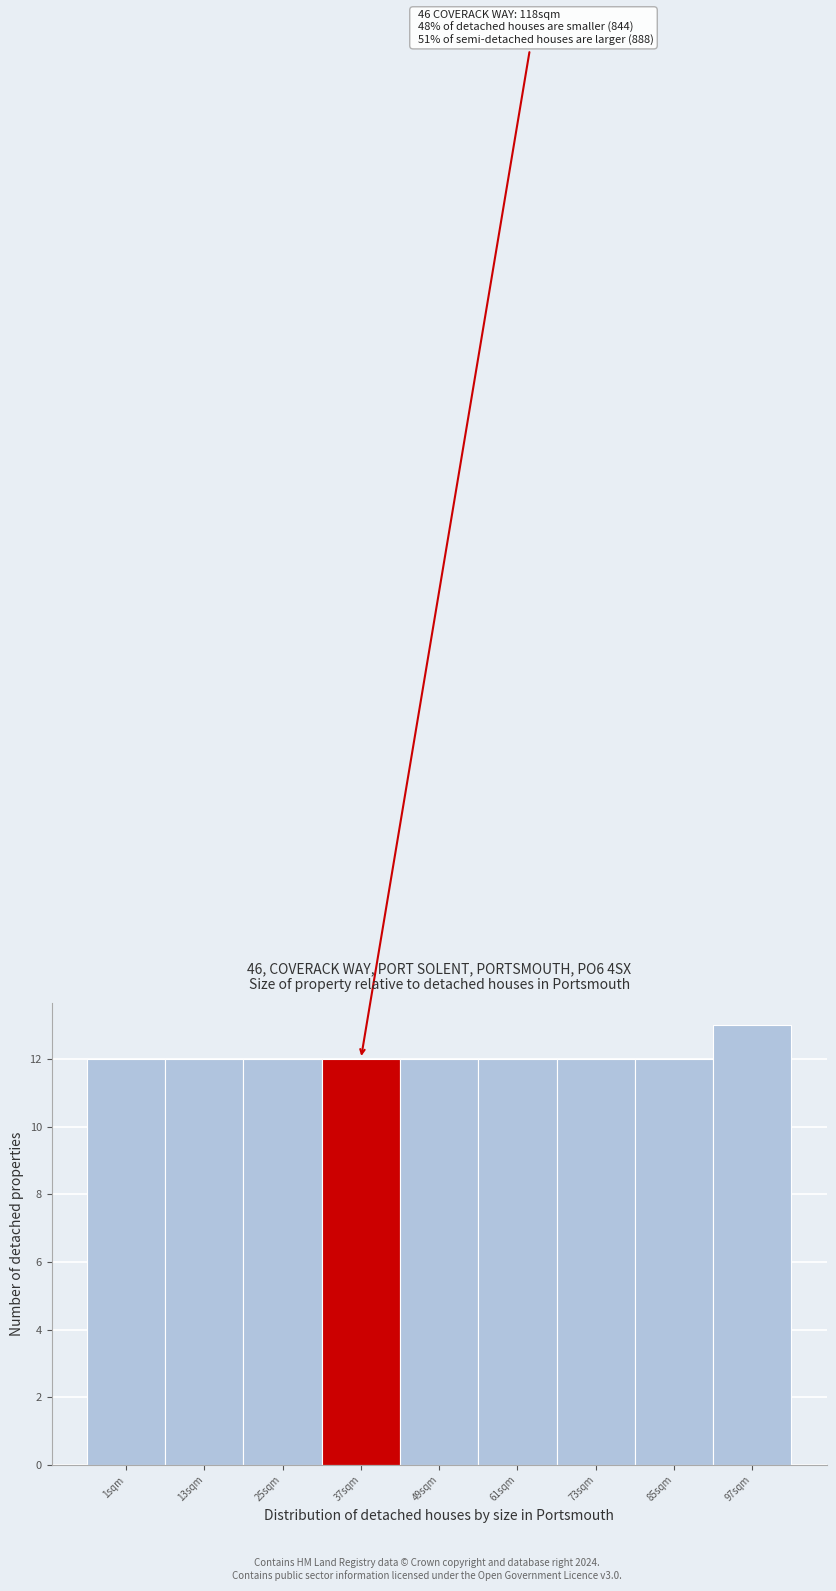

Reading left to right, list all the values displayed in this chart.

12	12	12	12	12	12	12	12	13